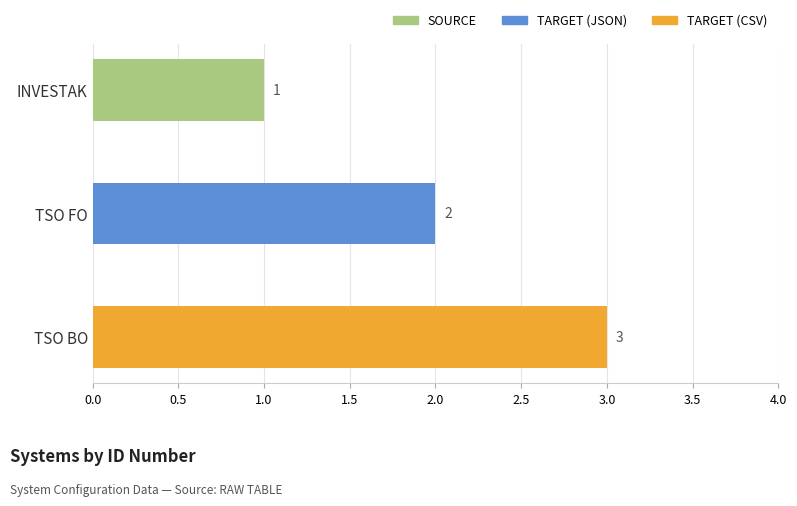

What is the label of the 2nd bar from the right?

TSO FO